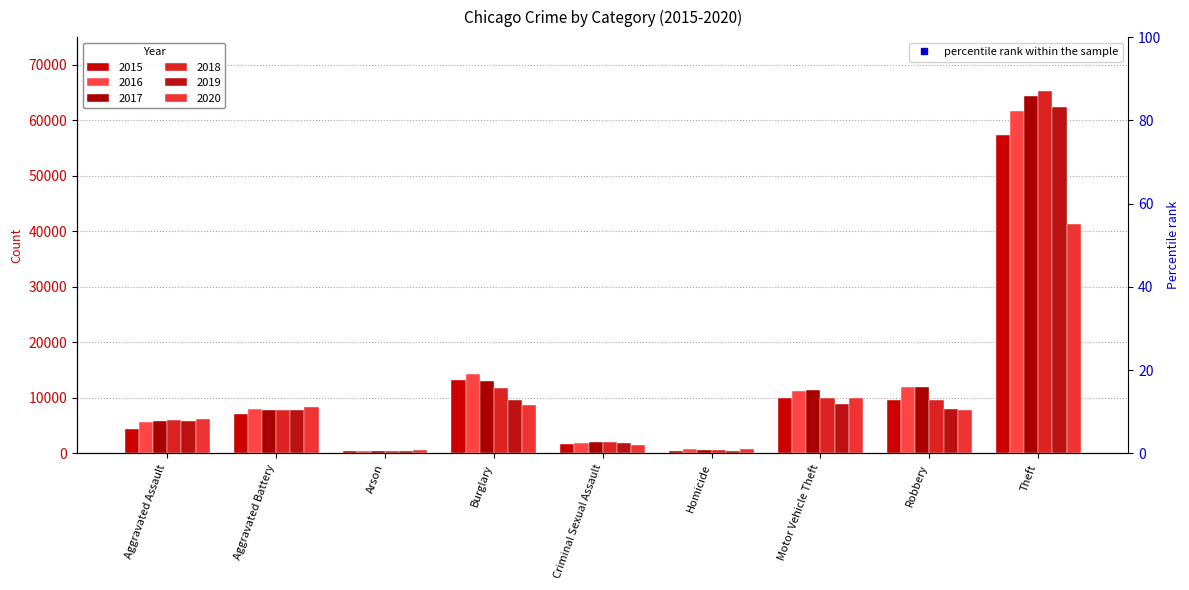

Is the value of 2019 at Motor Vehicle Theft greater than the value of 2018 at Aggravated Battery?

Yes